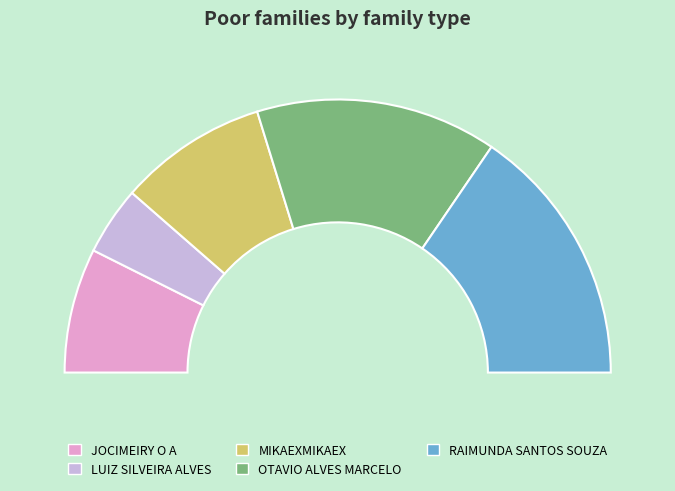

Rank the categories by value from lowest to highest.

LUIZ SILVEIRA ALVES, JOCIMEIRY O A, MIKAEXMIKAEX, OTAVIO ALVES MARCELO, RAIMUNDA SANTOS SOUZA